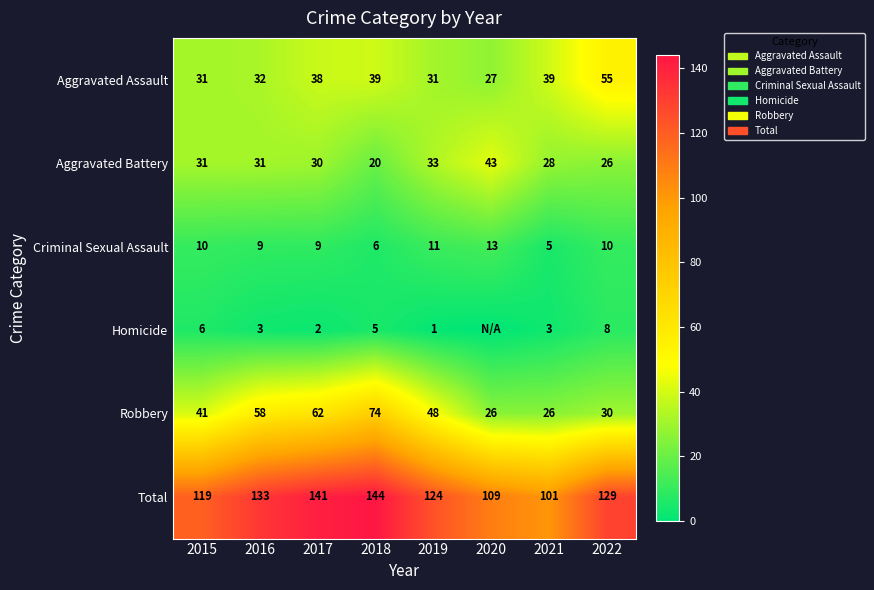

The value of Criminal Sexual Assault at 2019 is 11. True or false?

True